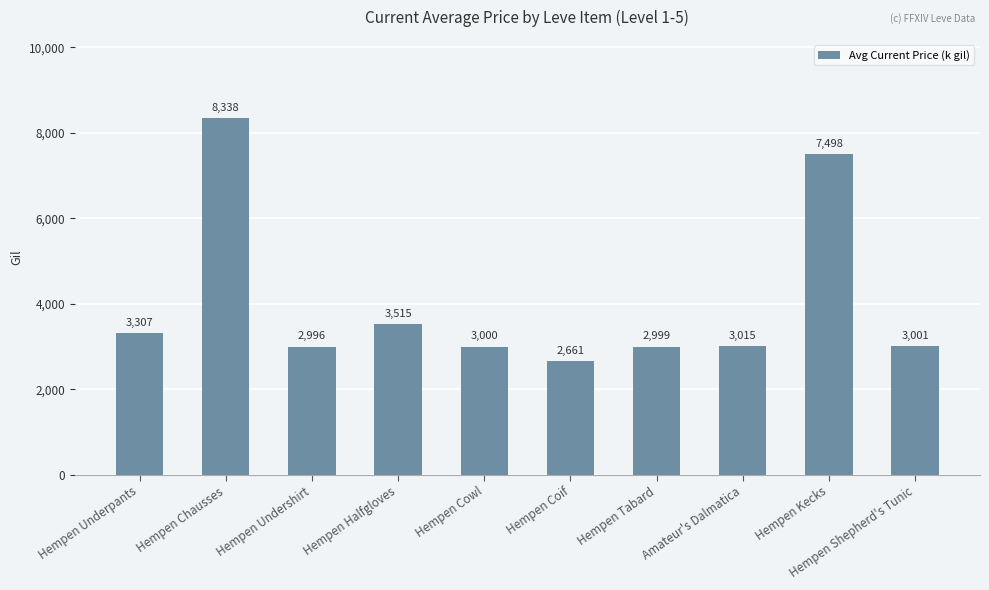

What is the change in value from Hempen Cowl to Hempen Coif?

-339